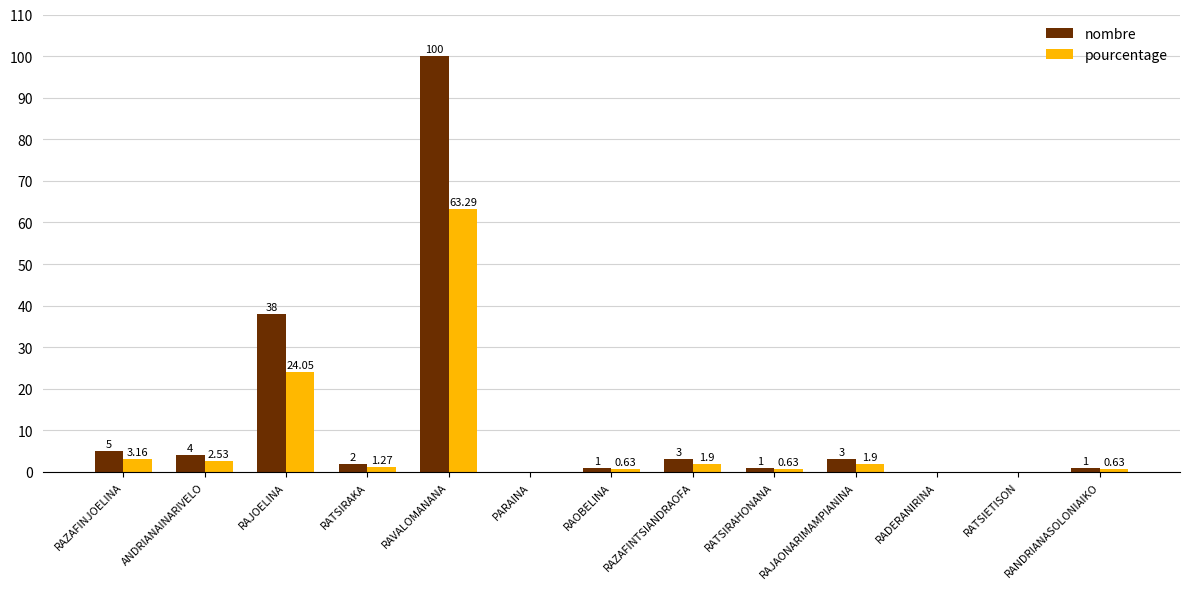

What is the sum of the nombre values at RATSIRAHONANA and RAJAONARIMAMPIANINA?

4.0